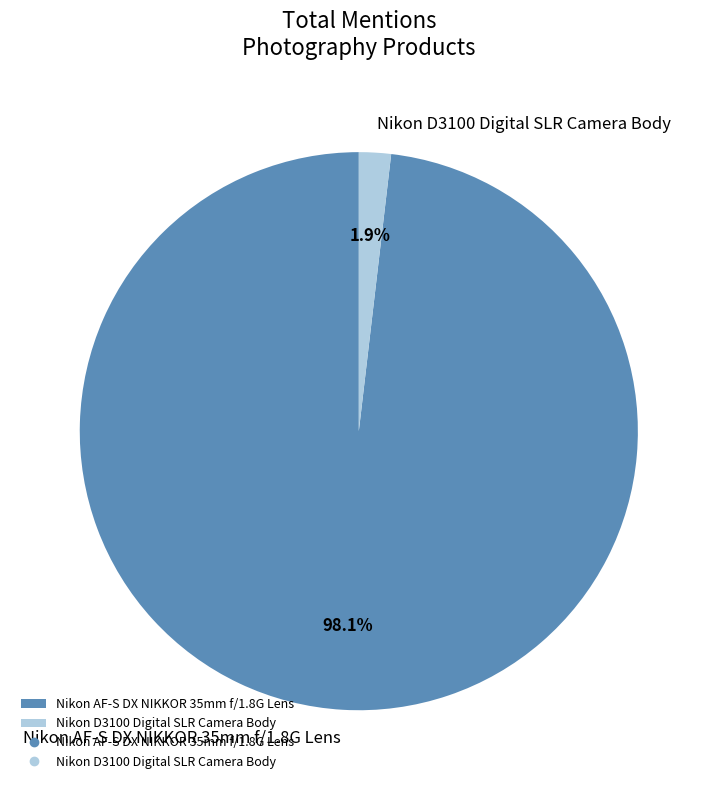

What percentage is the Nikon D3100 Digital SLR Camera Body slice, to the nearest percent?

2%